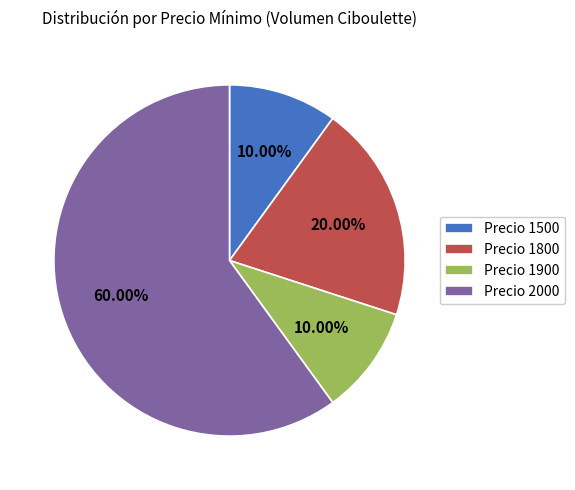

Approximately how many times larger is the value at Precio 1500 compared to Precio 1800?

0.5